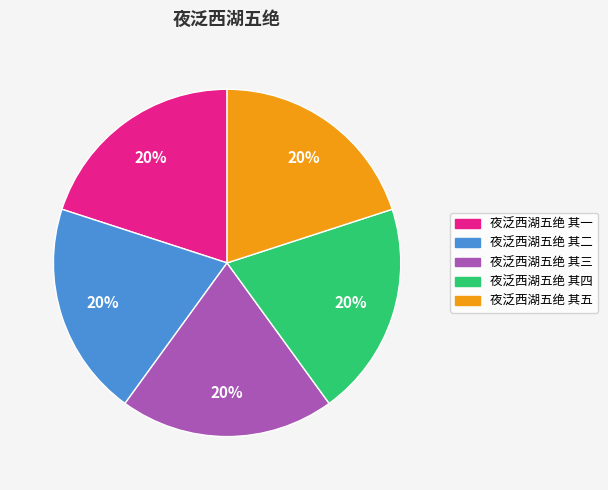

Count the number of slices in the pie.

5